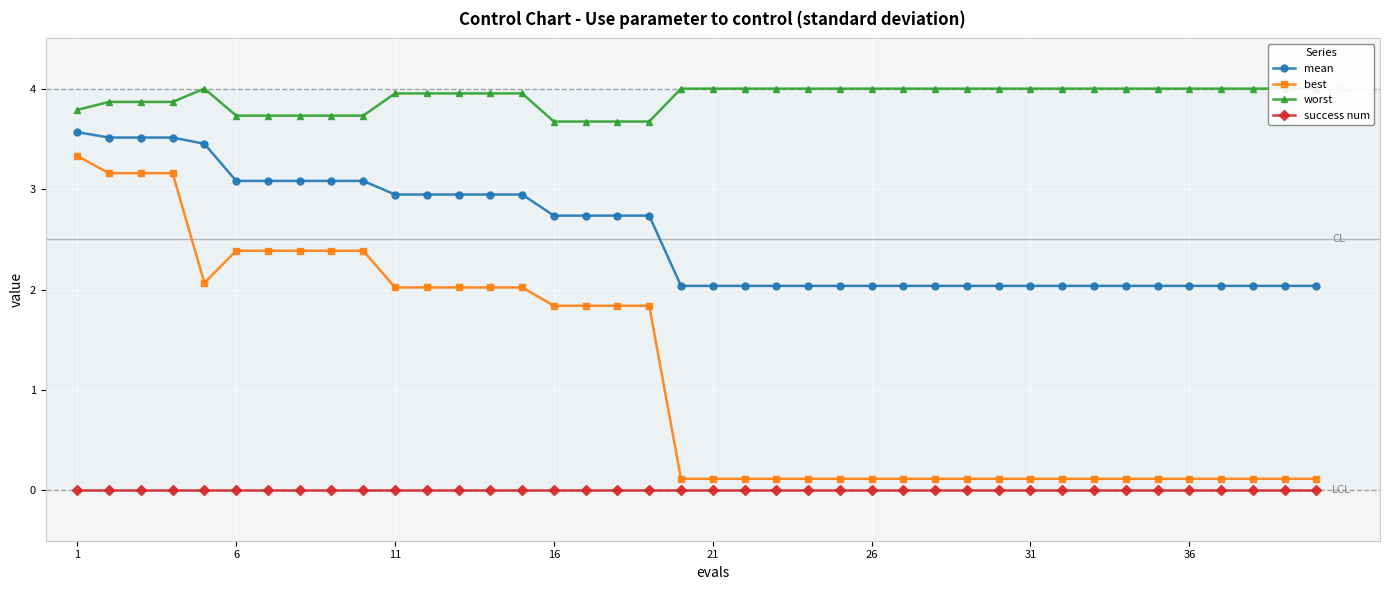

Is this an area chart (filled region under the line)?

No